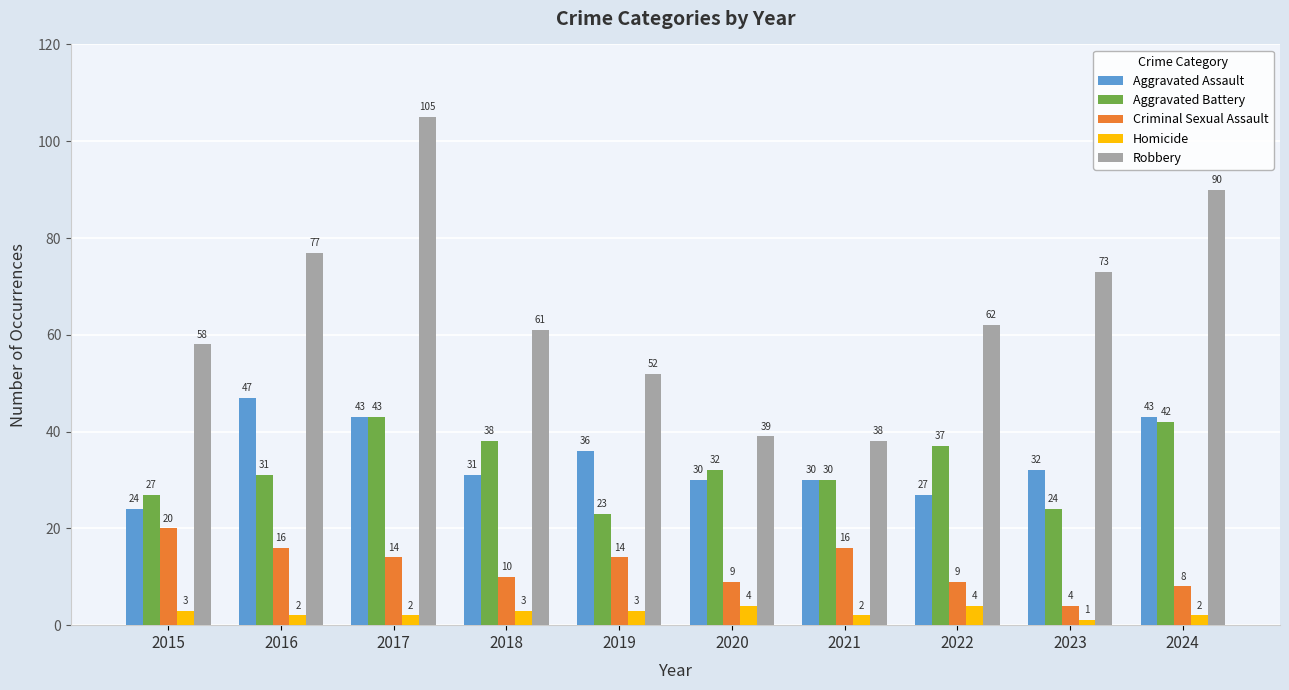

Is the value of Criminal Sexual Assault at 2022 greater than the value of Aggravated Battery at 2023?

No